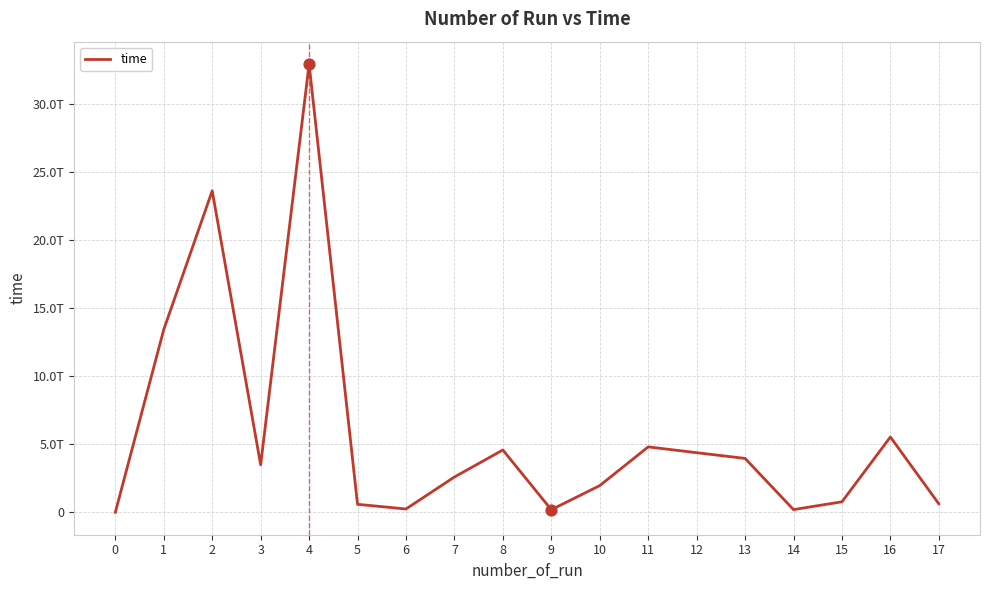

What is the ratio of the value at 15 to the value at 14?

3.9